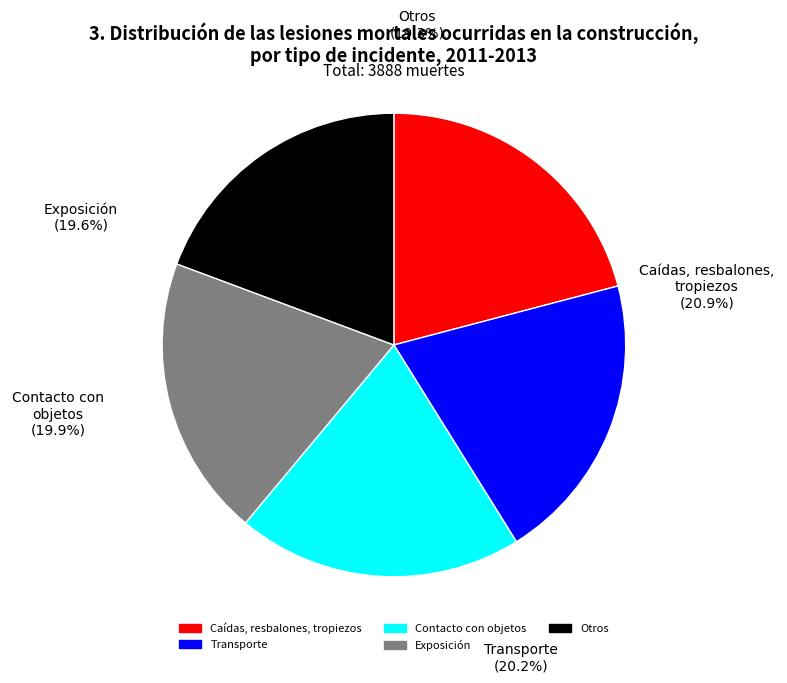

How many slices are in this pie chart?

5